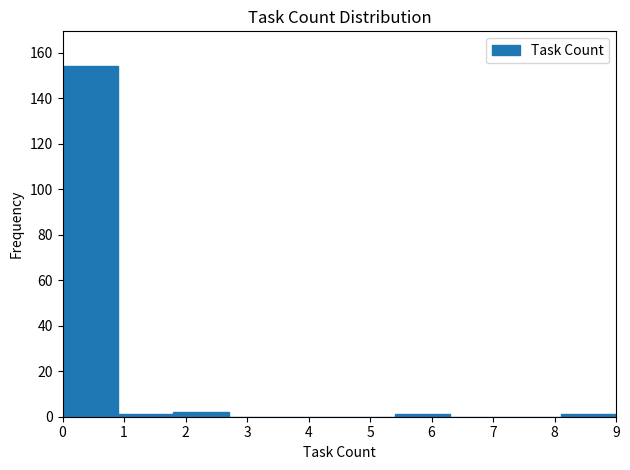

Which range on the x-axis has the tallest bar?

0.0 to 0.9